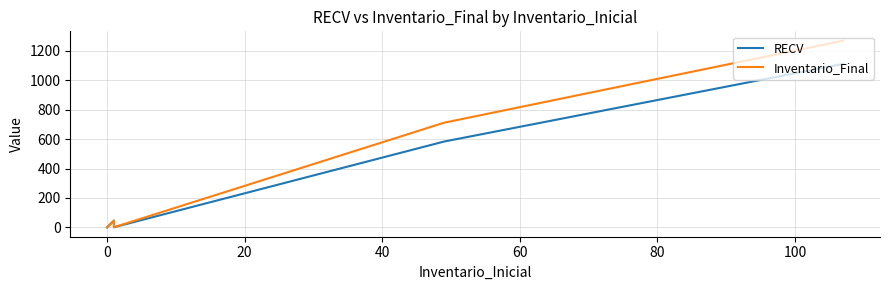

True or false: RECV has more than 2 points higher than both neighbors.

False